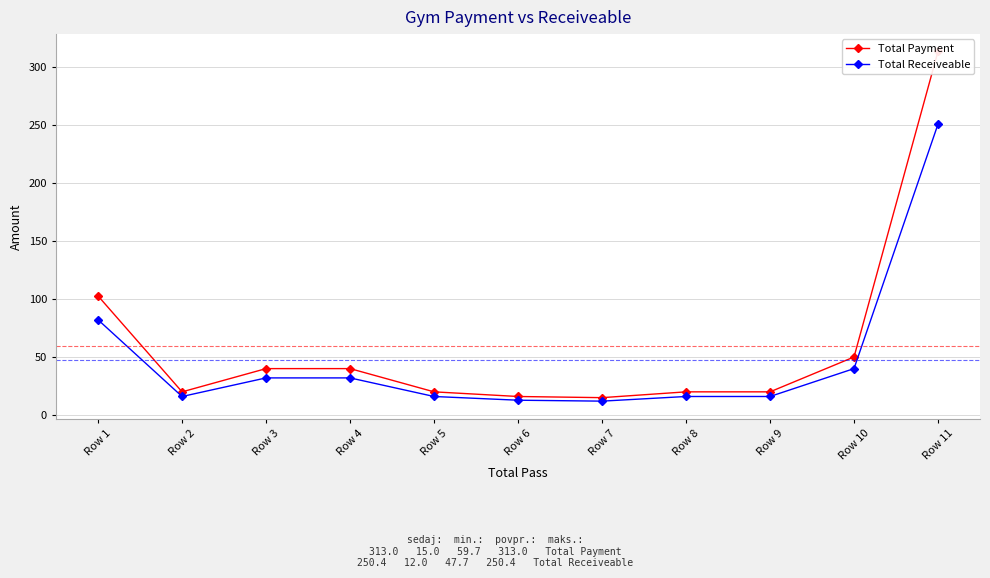

What are all the series names shown in the legend?

Total Payment, Total Receiveable